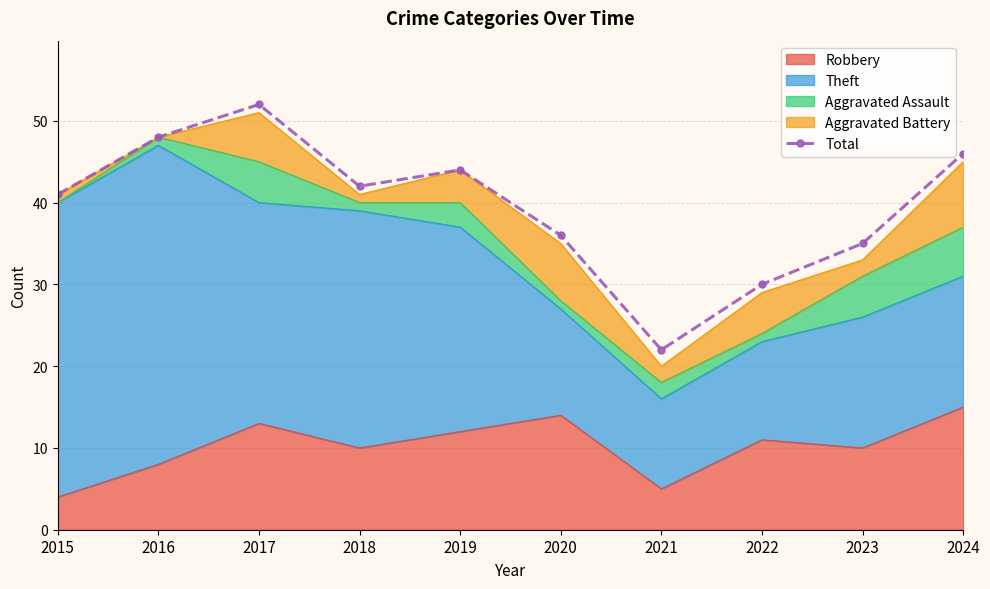

What is the approximate value at 2019, to the nearest 10?

40